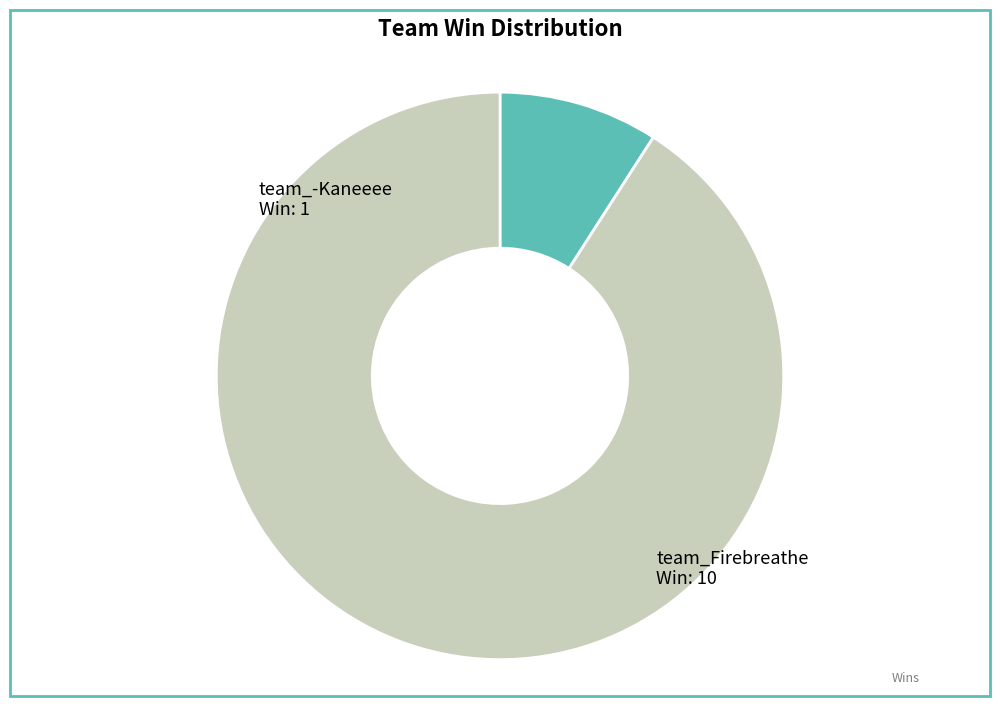

The team_Firebreathe slice represents 91% of the pie. True or false?

True